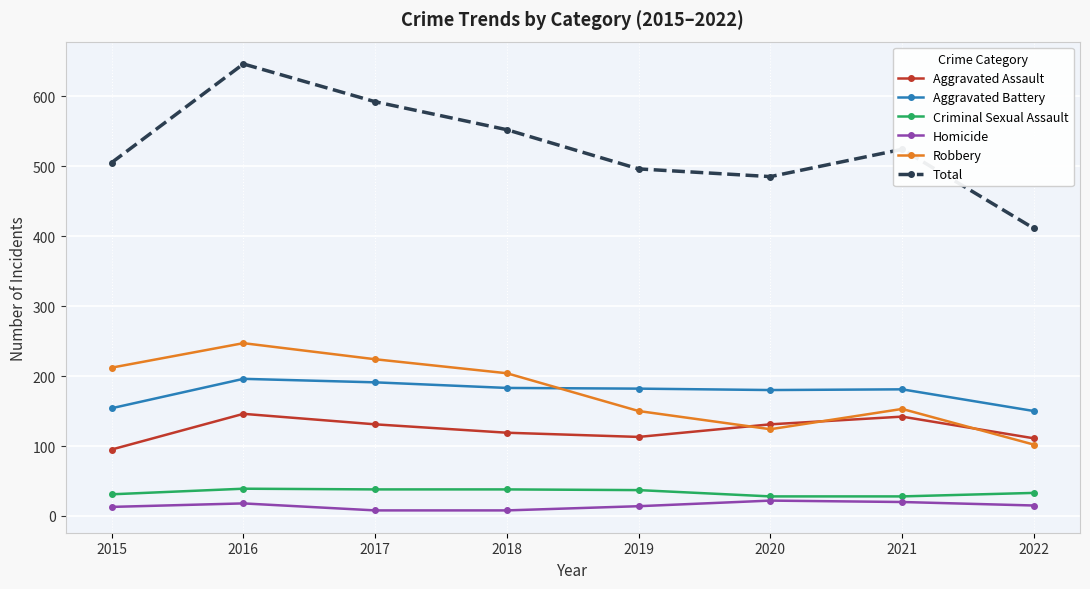

Is it true that Aggravated Battery equals 180 at 2020?

True